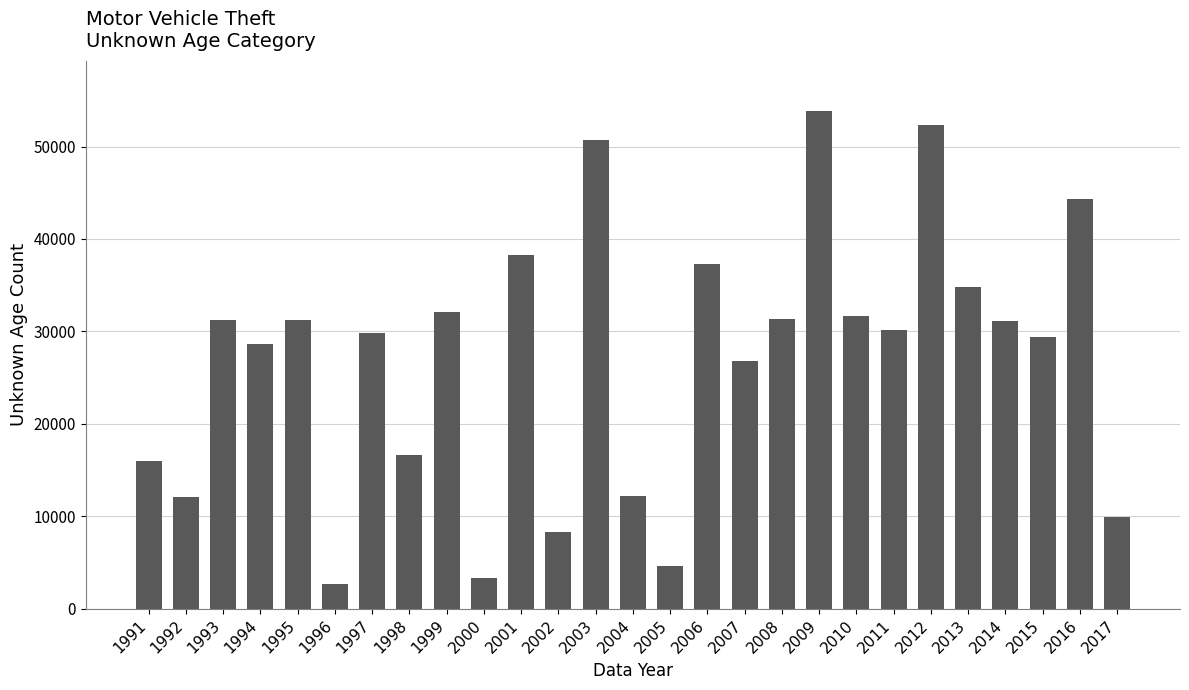

Is it true that the value at 2005 is 1922?

False